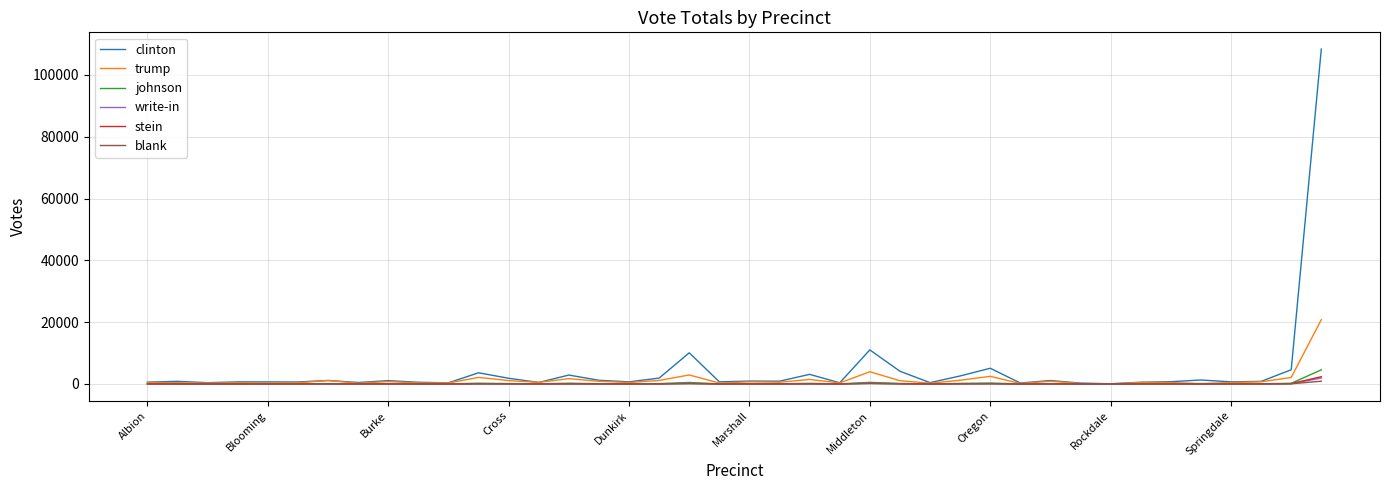

Which series has the widest spread of values?

clinton